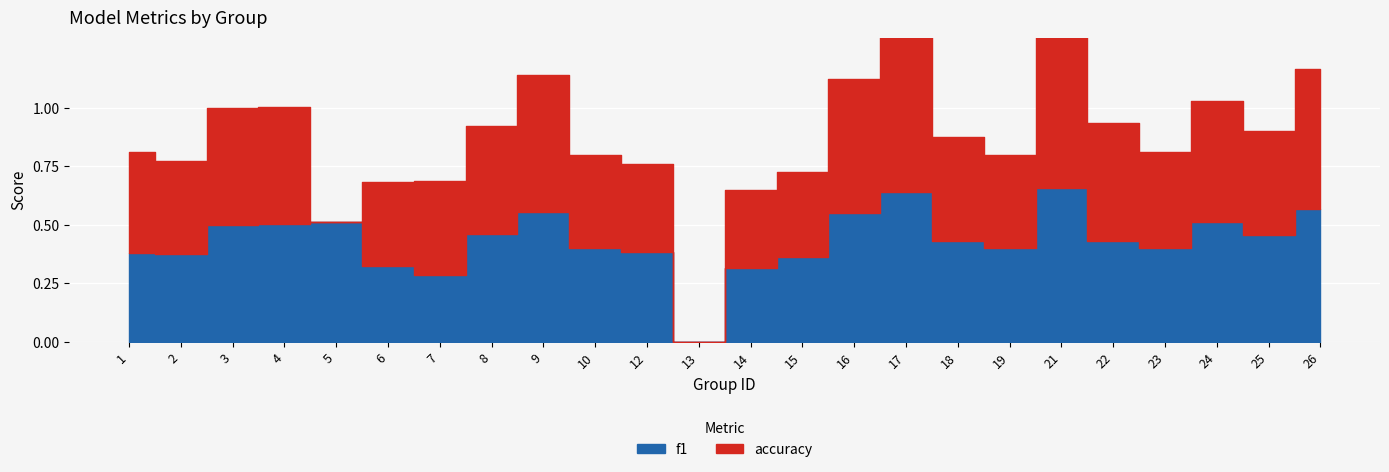

Between 16 and 23, which series saw the biggest shift?

accuracy